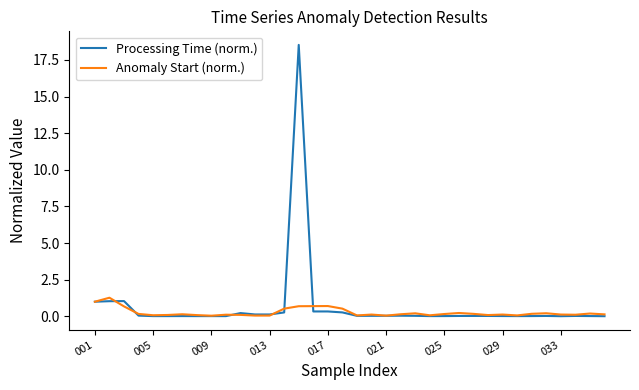

What is the maximum value shown in the chart?

18.5